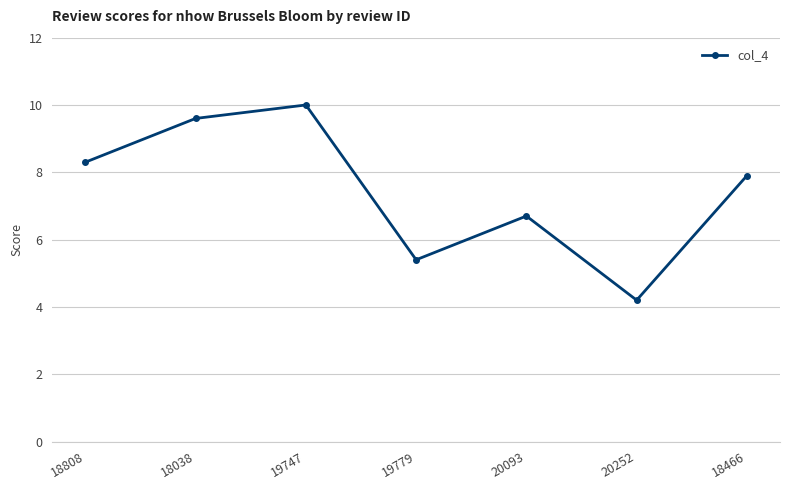

What is the average value?

7.4